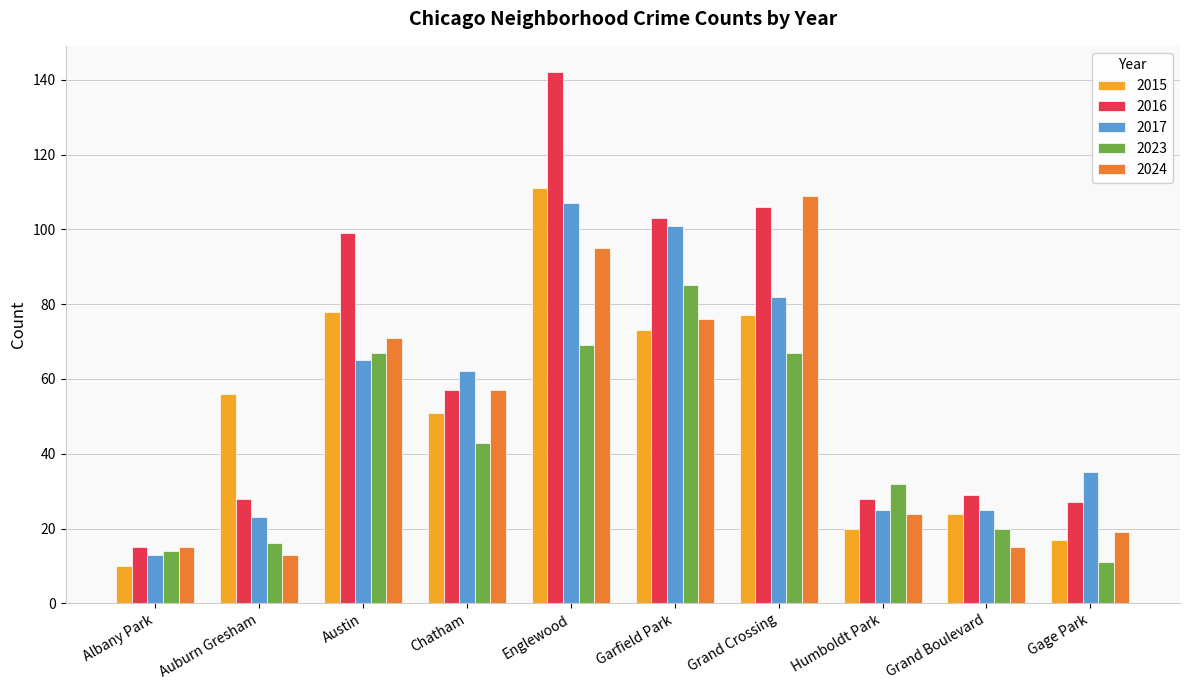

At how many categories does at least one series exceed 108?

2